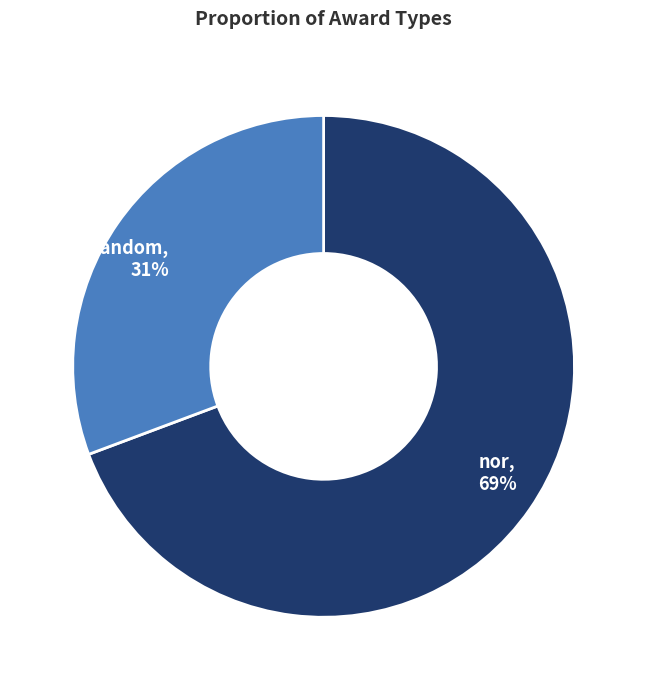

Which slice is the largest?

nor